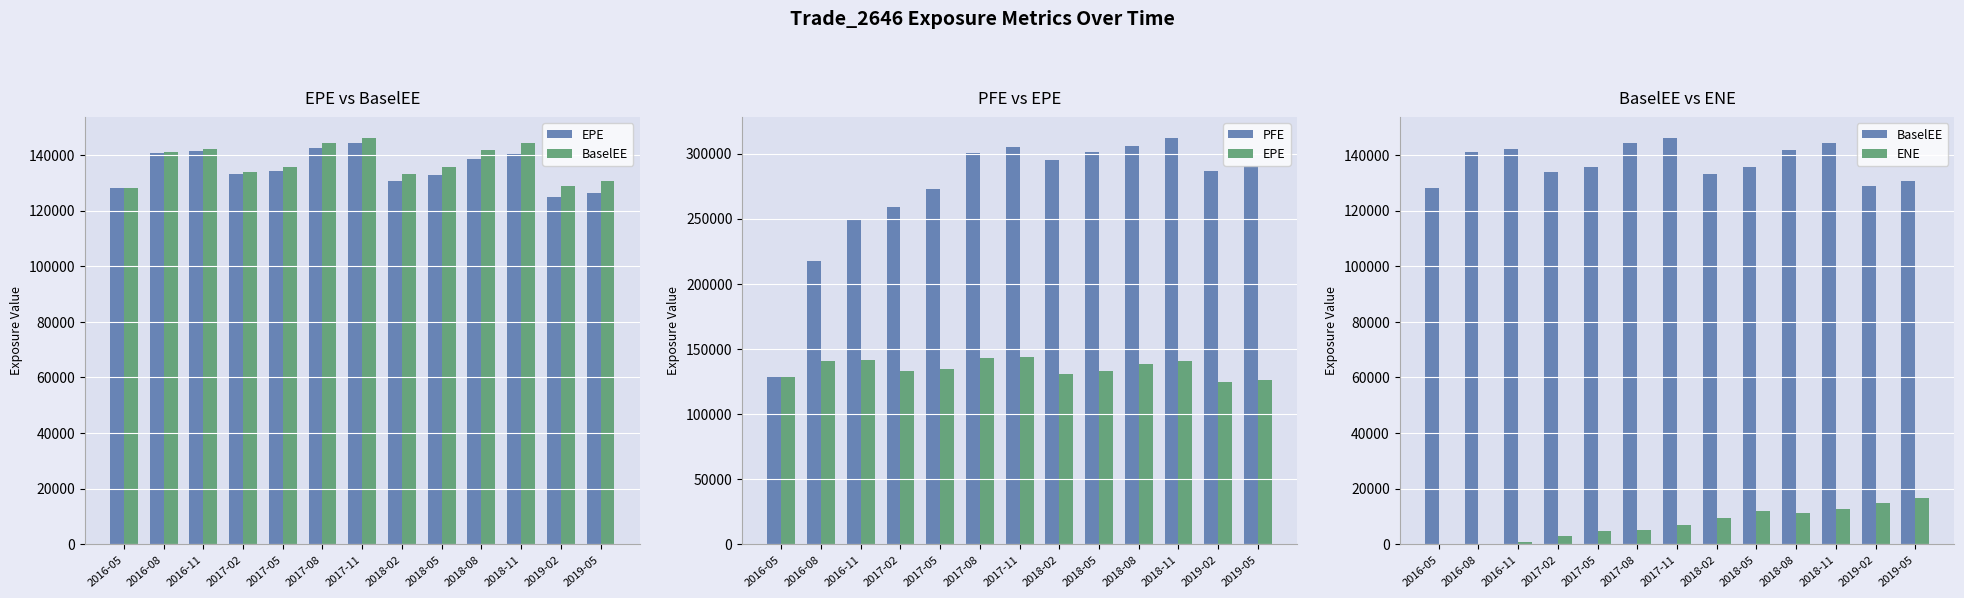

Which has a higher value, 2018-11 or 2018-08?

2018-11